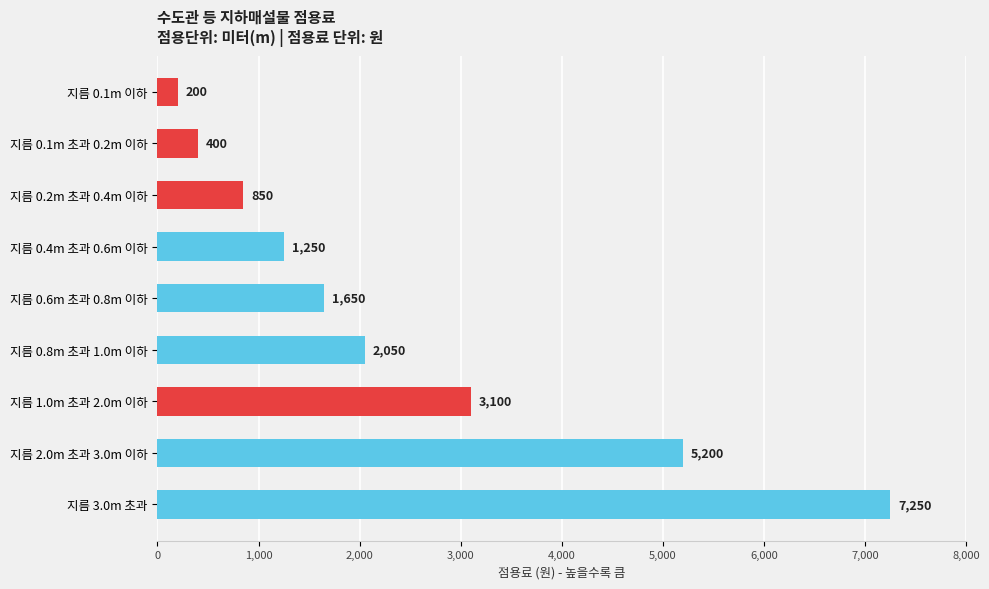

What is the difference between the values at 지름 2.0m 초과 3.0m 이하 and 지름 3.0m 초과?

2050